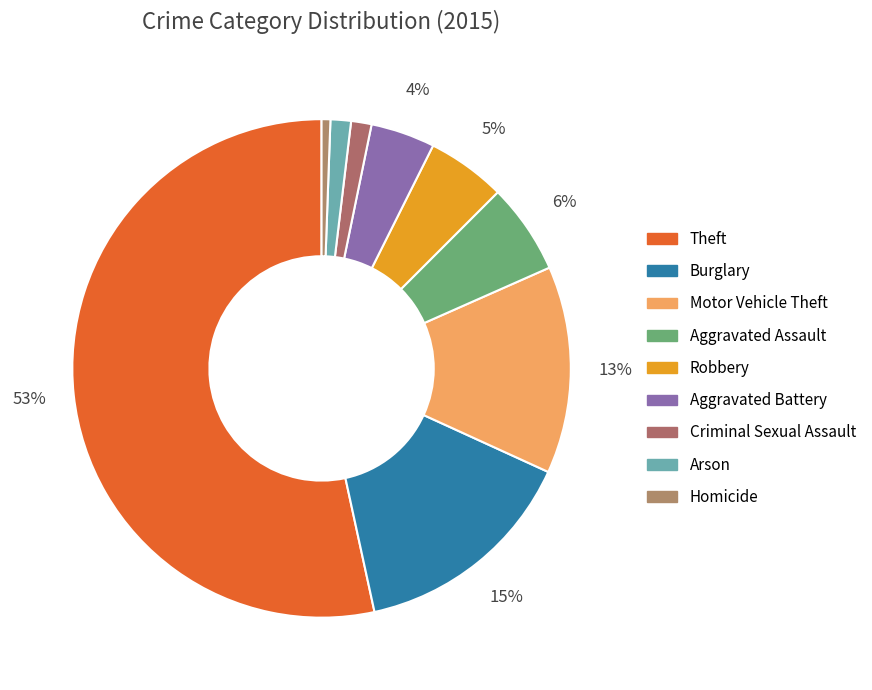

What percentage is the Criminal Sexual Assault slice, to the nearest percent?

1%